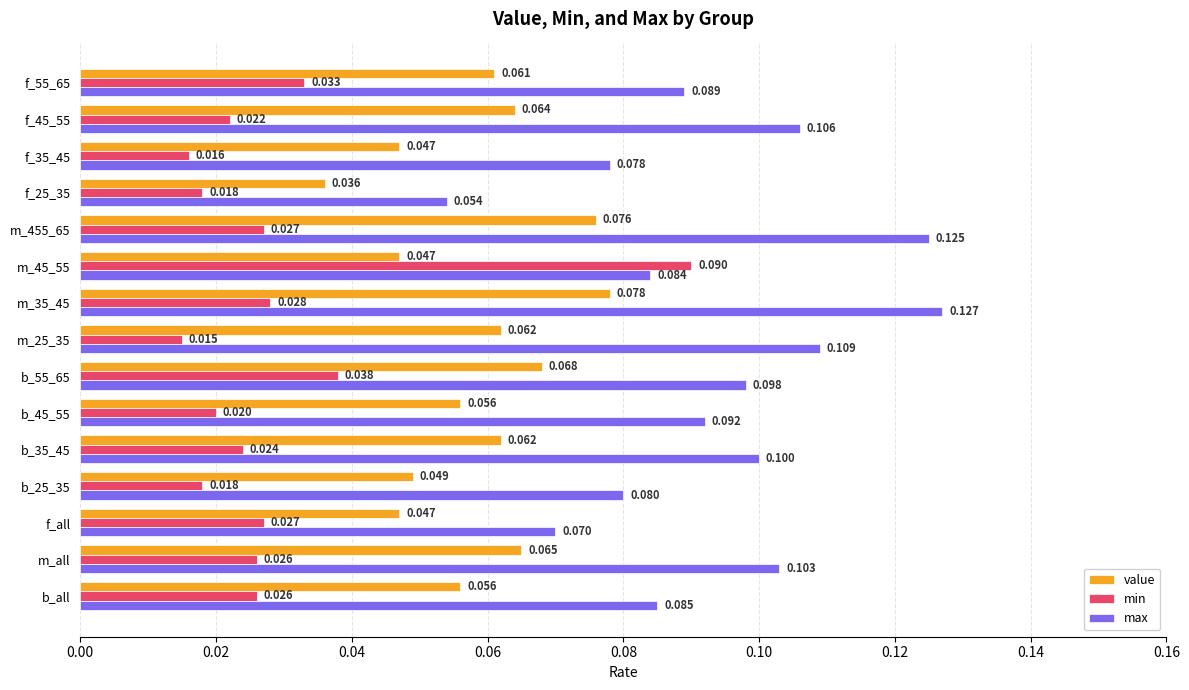

List the series in order of their overall mean, highest first.

max, value, min